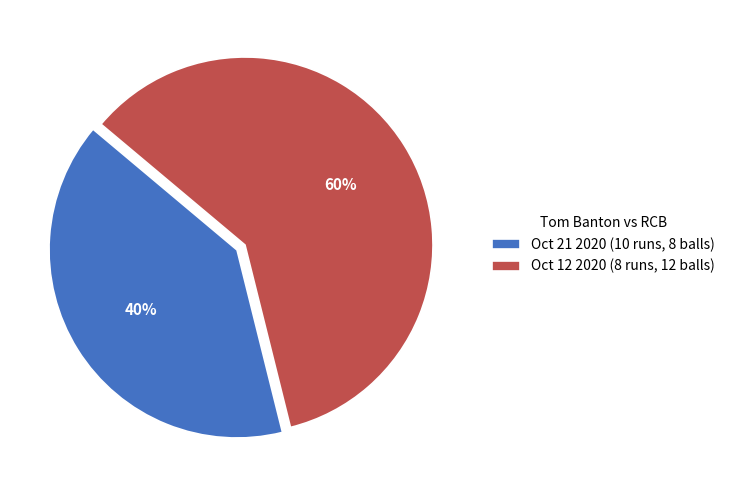

To the nearest percent, what is the difference between the largest and smallest slice percentages?

20%